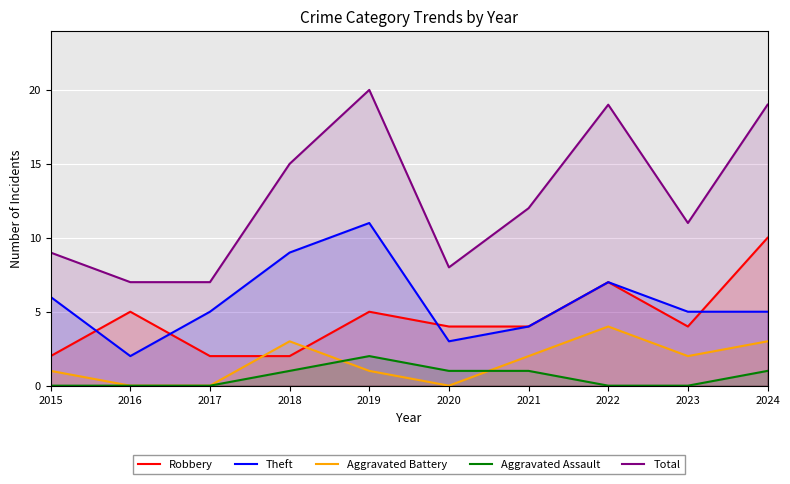

Rank the categories by Robbery value from highest to lowest.

2024, 2022, 2016, 2019, 2020, 2021, 2023, 2015, 2017, 2018